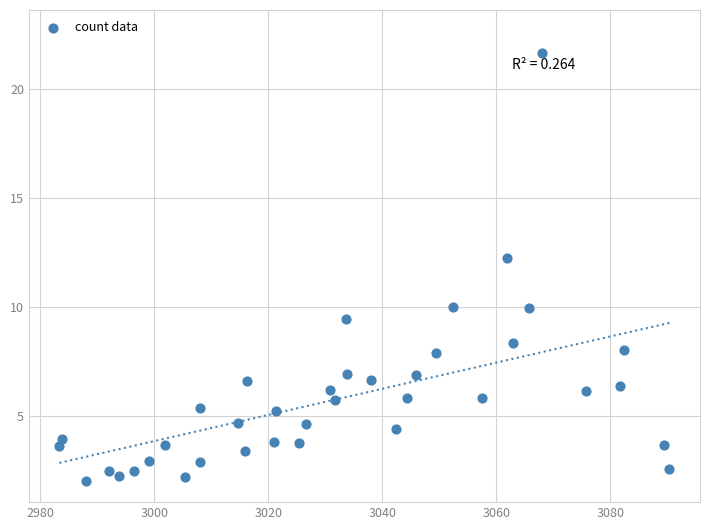

What is the range of Y values (max minus min)?

19.7